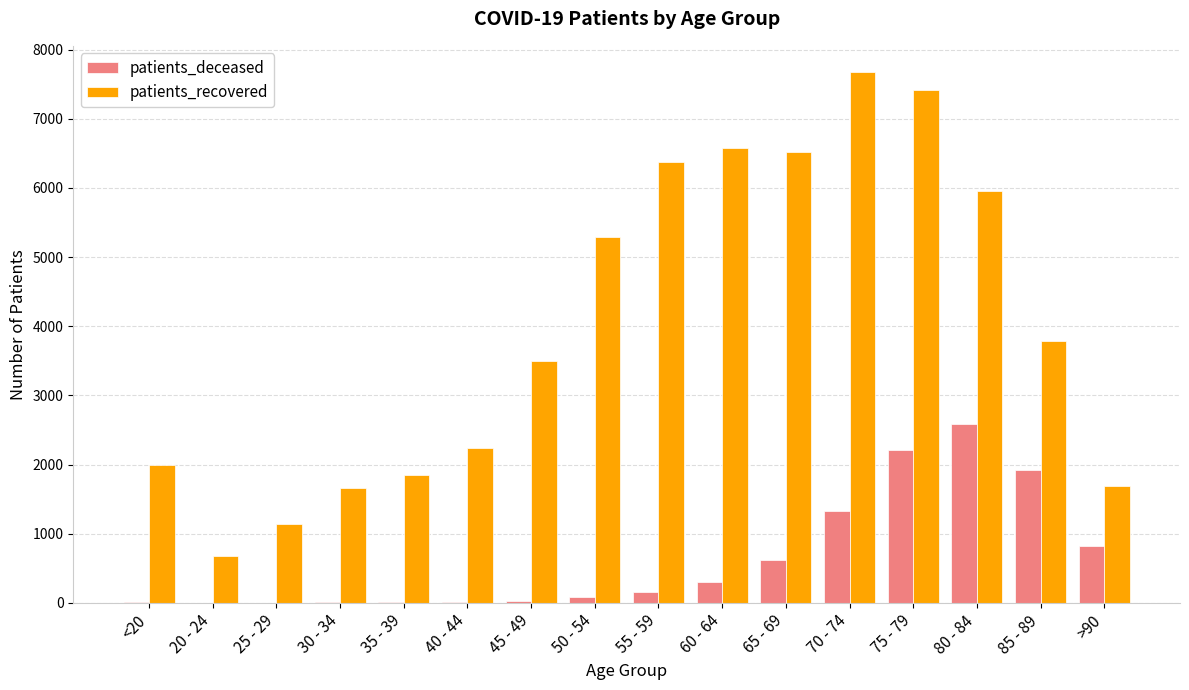

What is the highest value of the patients_deceased series?

2591